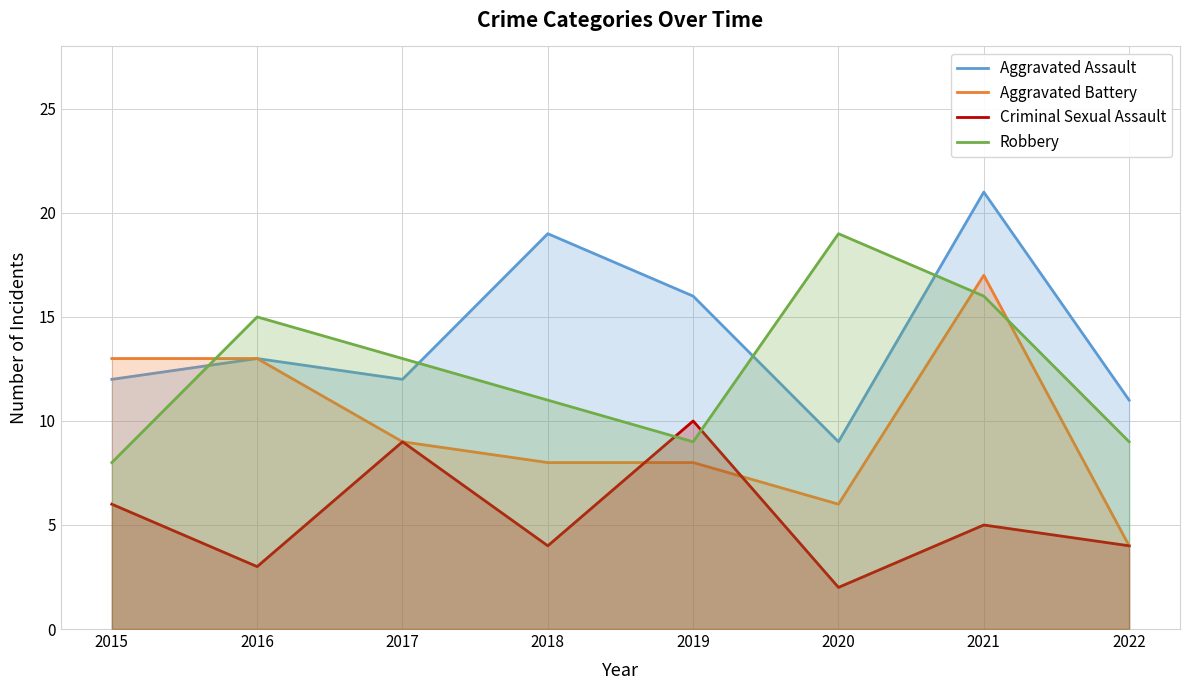

Where is Aggravated Battery nearest to the value 10?

2017